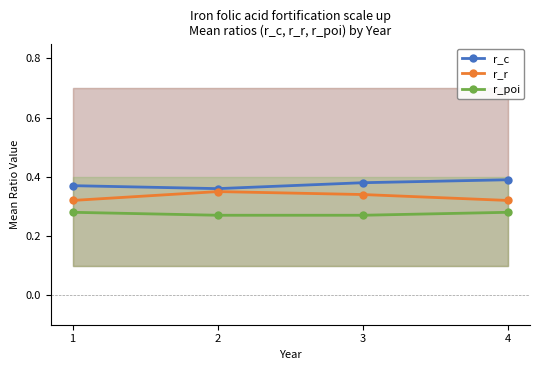

Which has a higher value, 1 or 4?

4